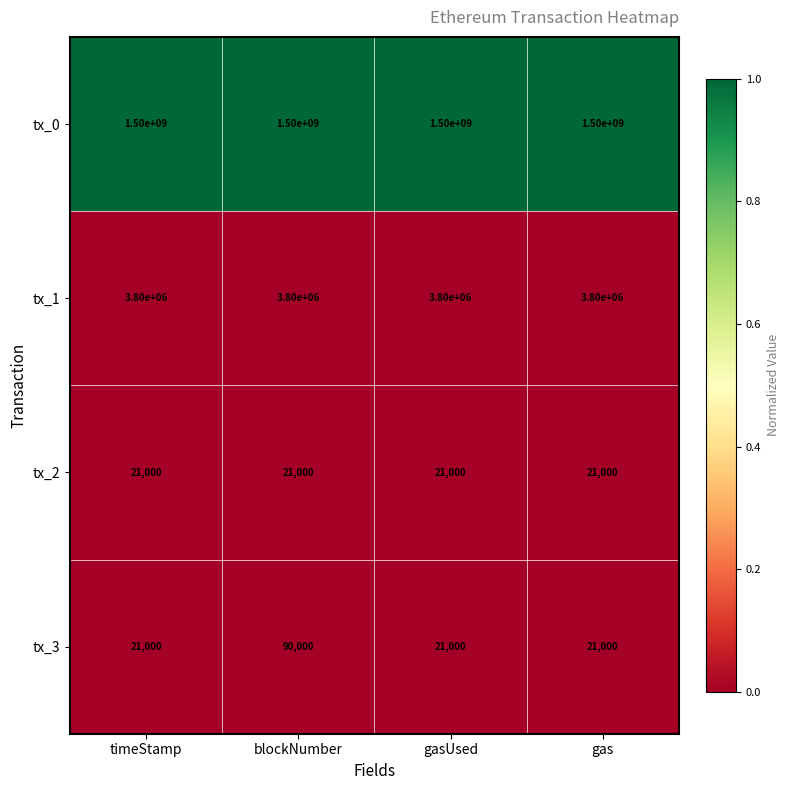

What is the spread (max minus min) of values at gasUsed?

1499979000